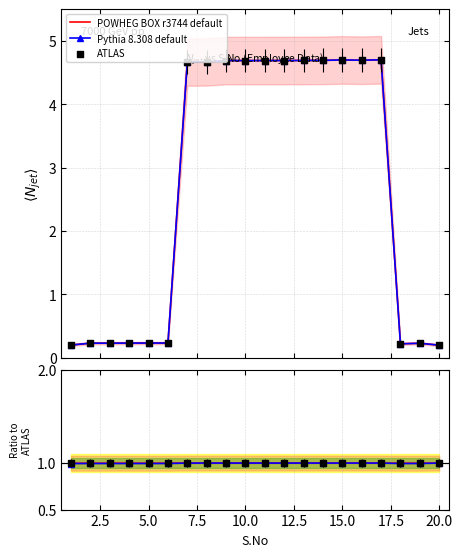

What are all the series names shown in the legend?

POWHEG BOX r3744 default, Pythia 8.308 default, ATLAS